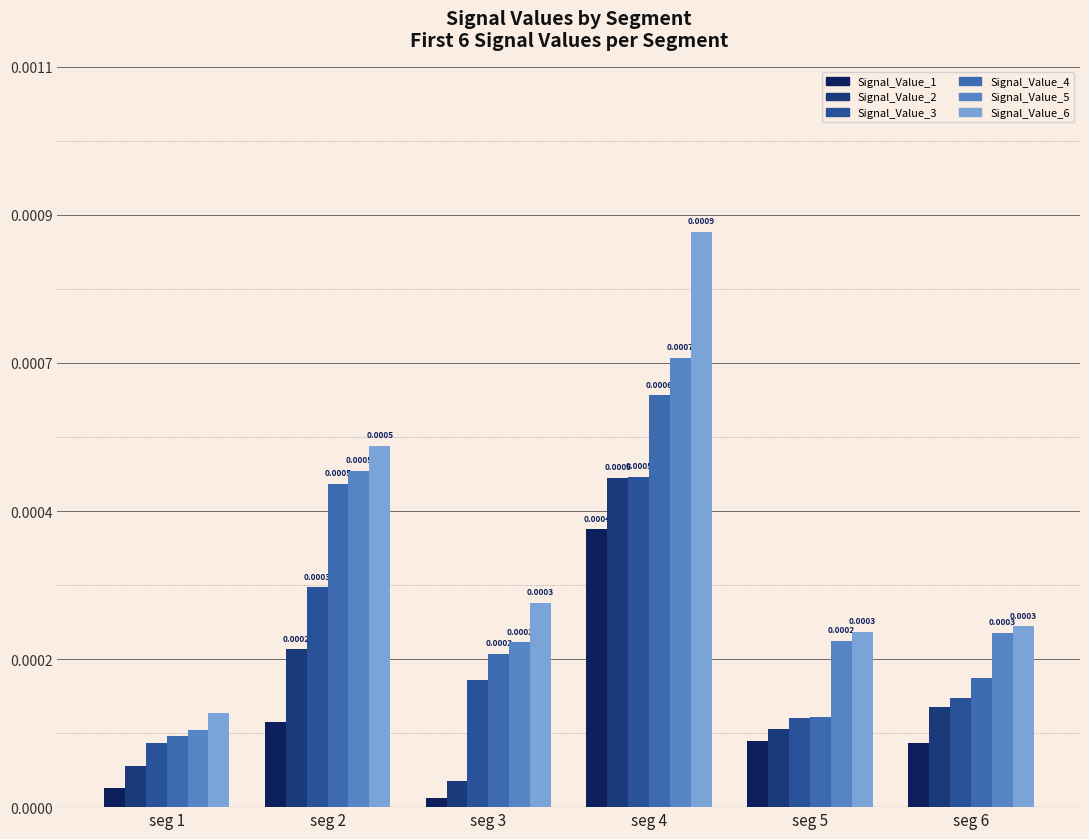

Are the bars horizontal?

No